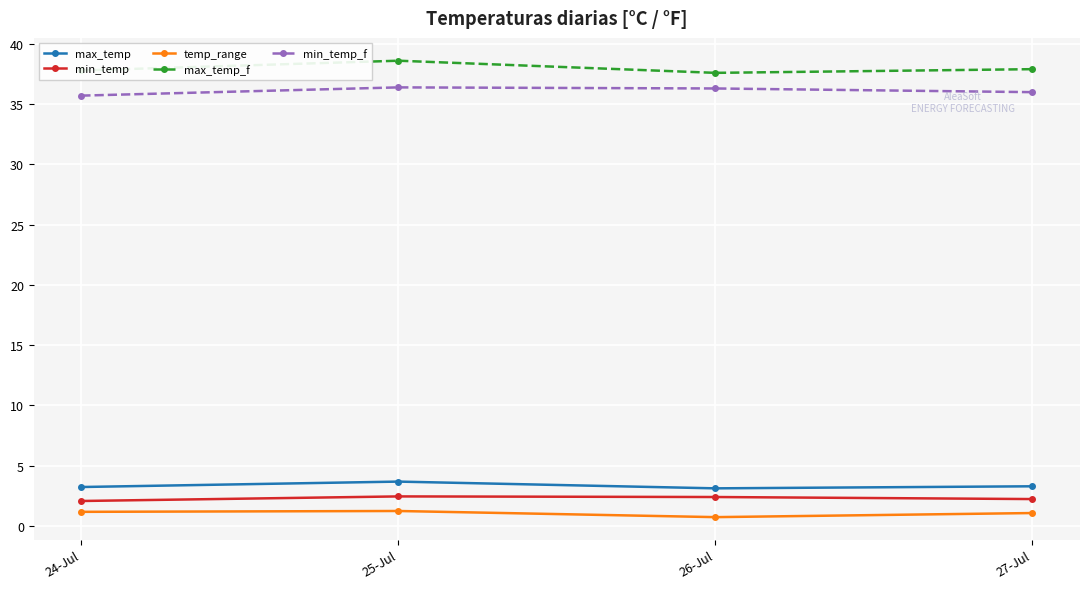

Is the value of min_temp_f at 27-Jul greater than the value of min_temp at 26-Jul?

Yes